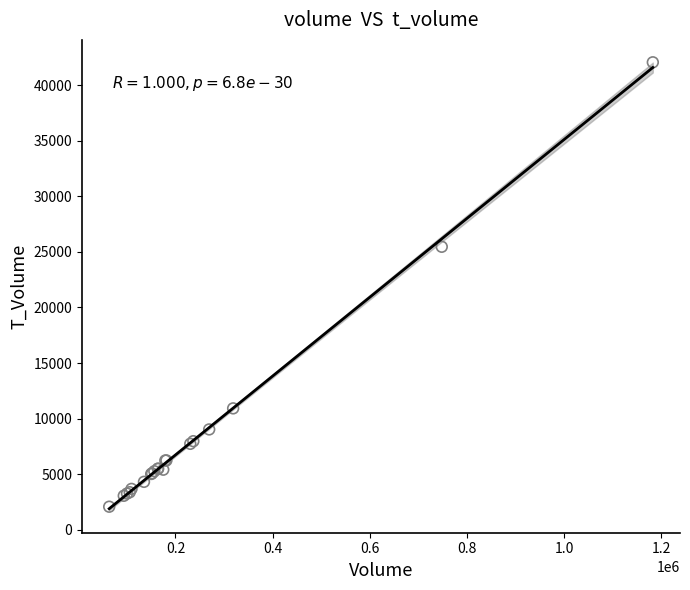

What Y value in the scatter plot is closest to 22069?

25467